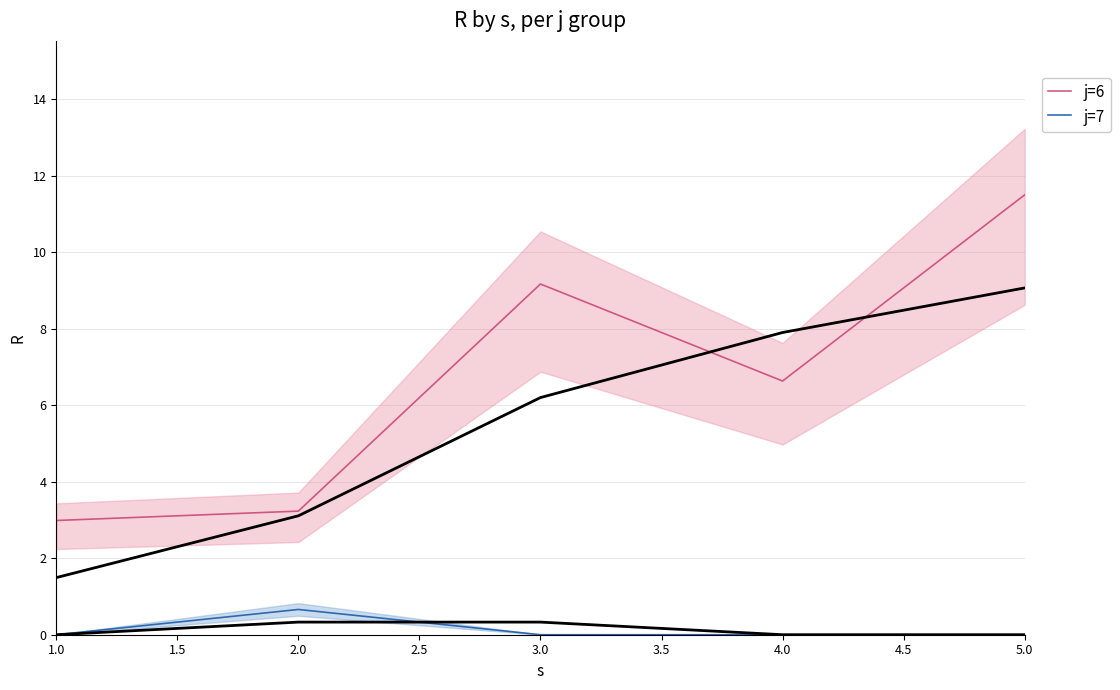

What is the lowest value of the j=6 series?

3.0